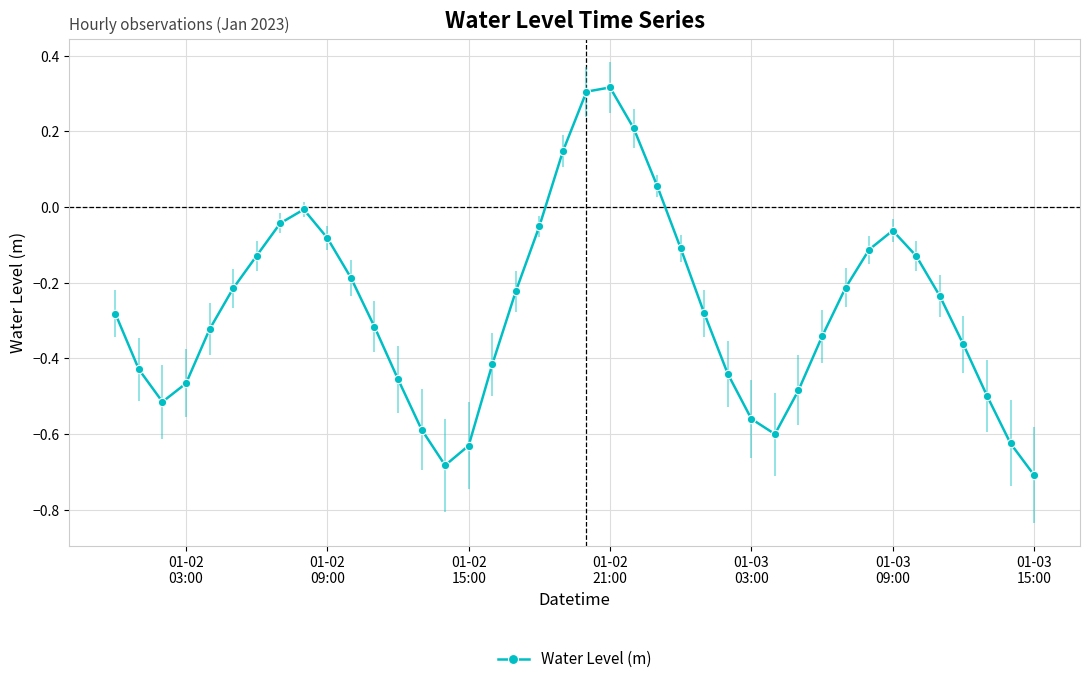

Does the chart have visible grid lines?

Yes